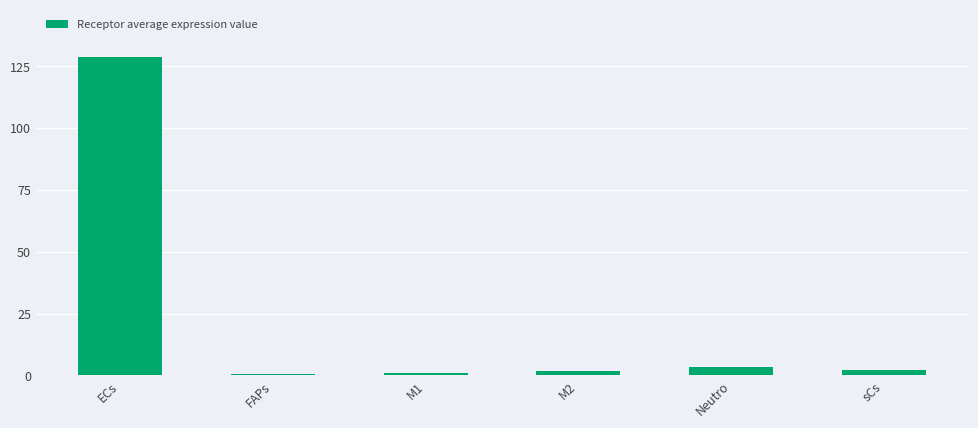

True or false: the data shows 64.8 at ECs.

False